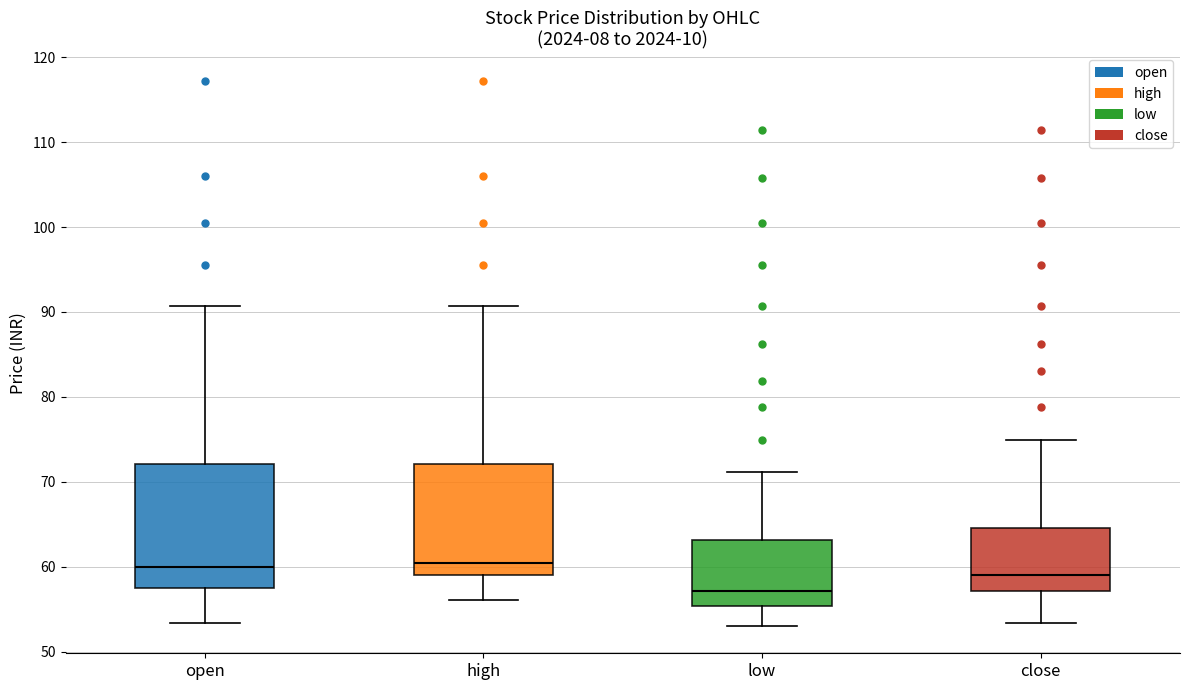

Reading left to right, read every box against the y-axis: the position of its median line, the range the box covers, and the ends of its whiskers. The values are not printed on the chart, so give them approximately, as read against the axis.

open: median 60, box 58 to 72, whiskers 53 to 91
high: median 60, box 59 to 72, whiskers 56 to 91
low: median 57, box 55 to 63, whiskers 53 to 71
close: median 59, box 57 to 65, whiskers 53 to 75